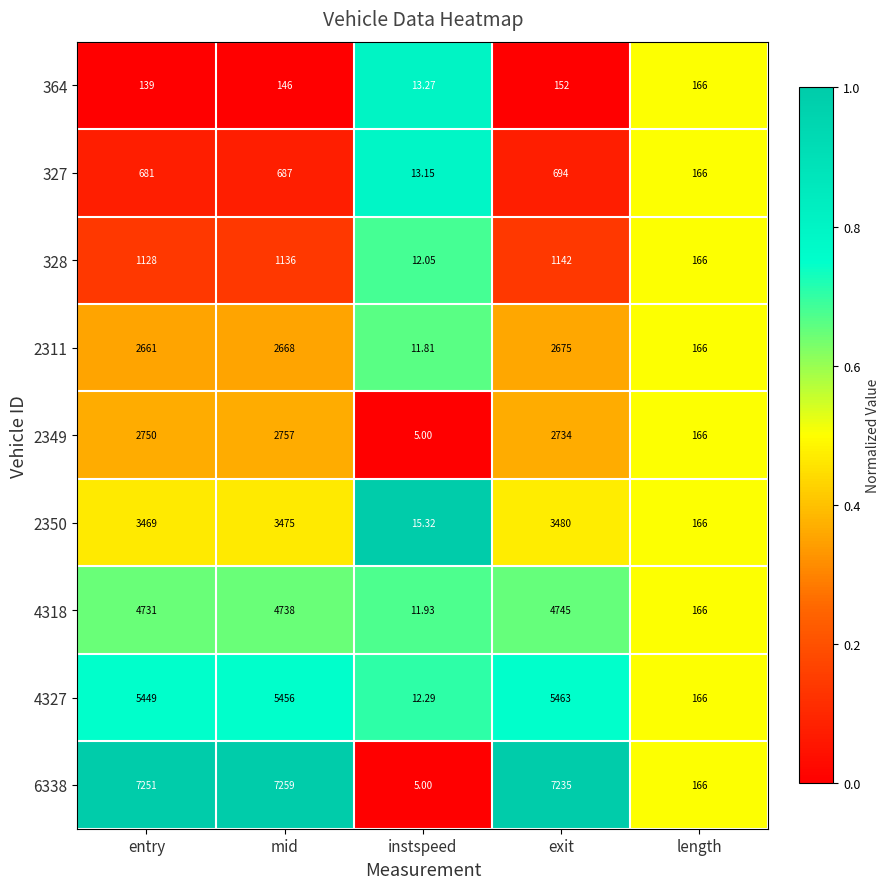

List the labels in order of 327 value, largest first.

exit, mid, entry, length, instspeed